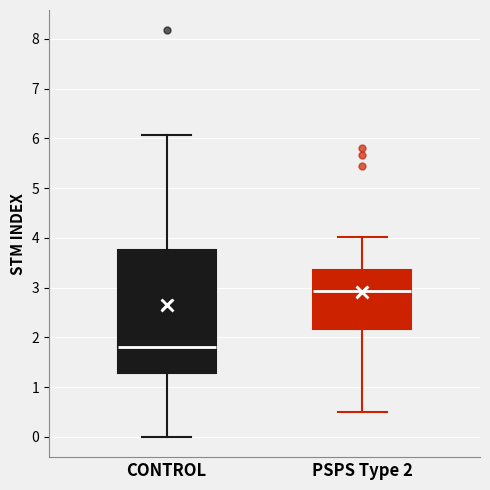

Reading left to right, transcribe this box plot: for each box, give where its median line is, the range the box spans, and where its two whiskers end, as read against the y-axis. The values are not printed on the chart, so give them approximately, as read against the axis.

CONTROL: median 1.8, box 1.3 to 3.8, whiskers 0.0 to 6.1
PSPS Type 2: median 2.9, box 2.2 to 3.3, whiskers 0.5 to 4.0